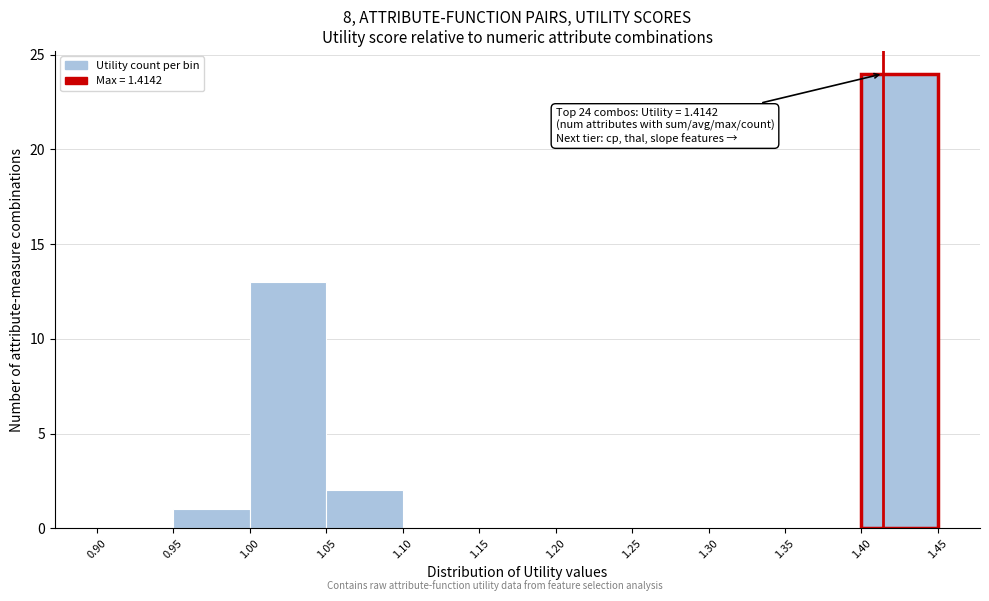

Which range on the x-axis has the tallest bar?

1.40 to 1.45